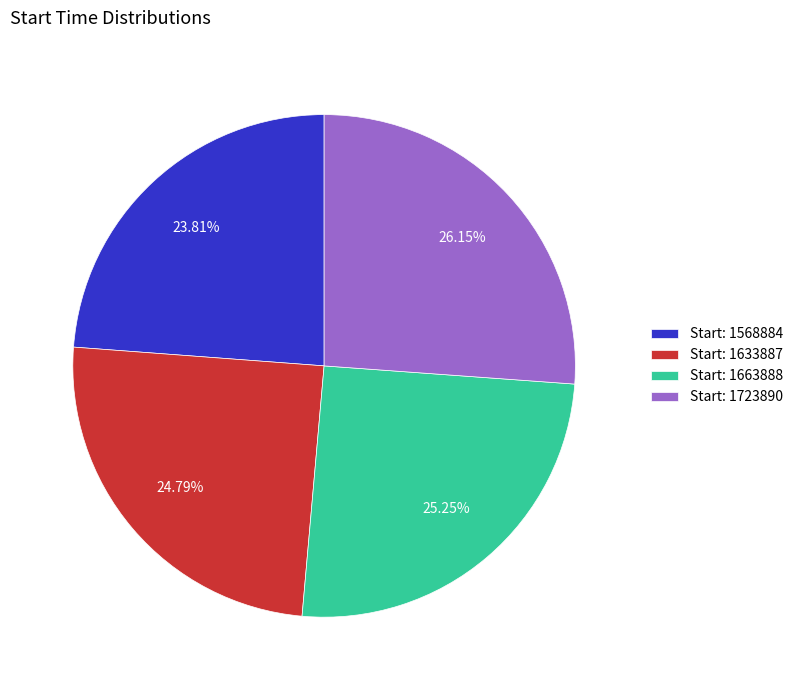

Is there a majority slice in this chart?

No